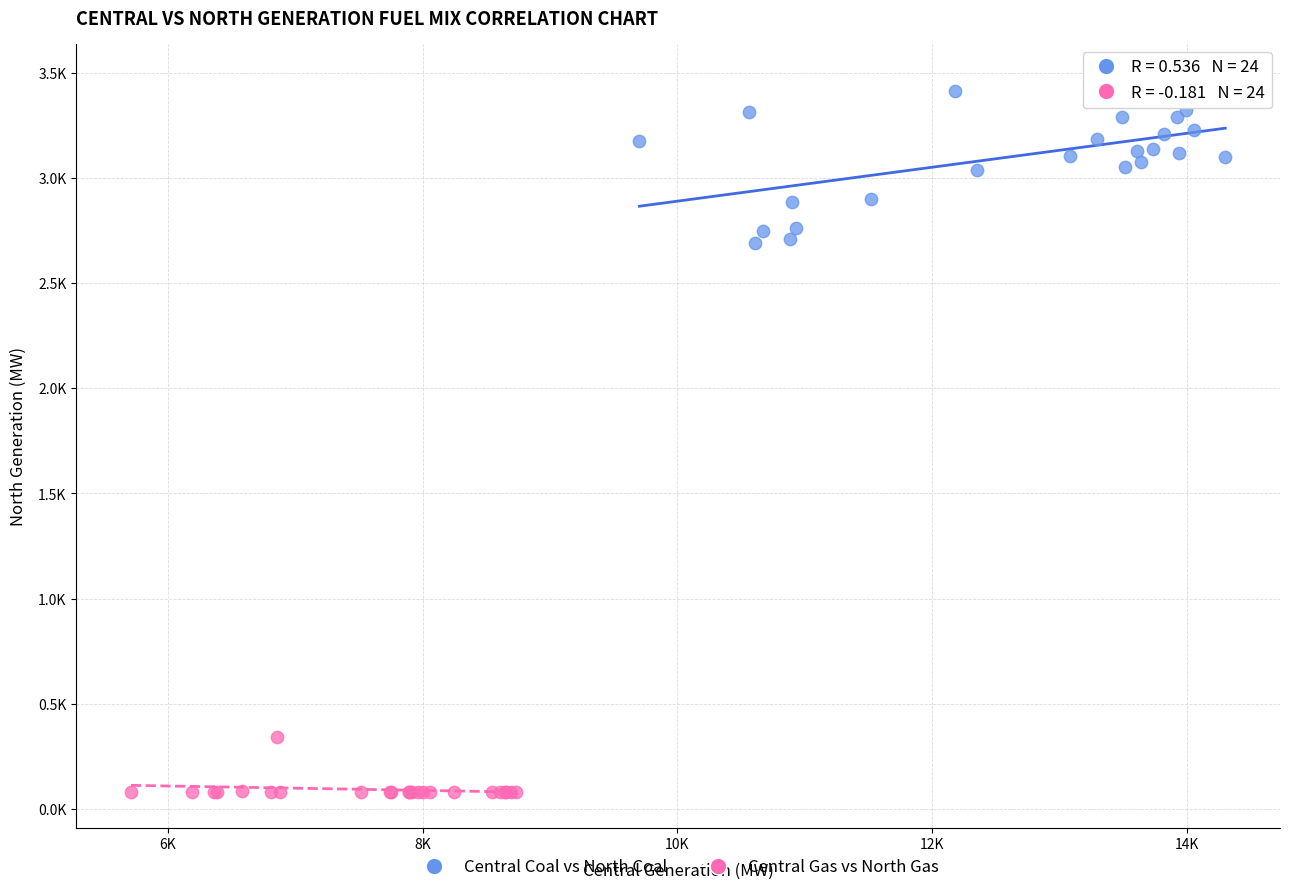

Which series reaches the minimum Y coordinate?

Central Gas vs North Gas